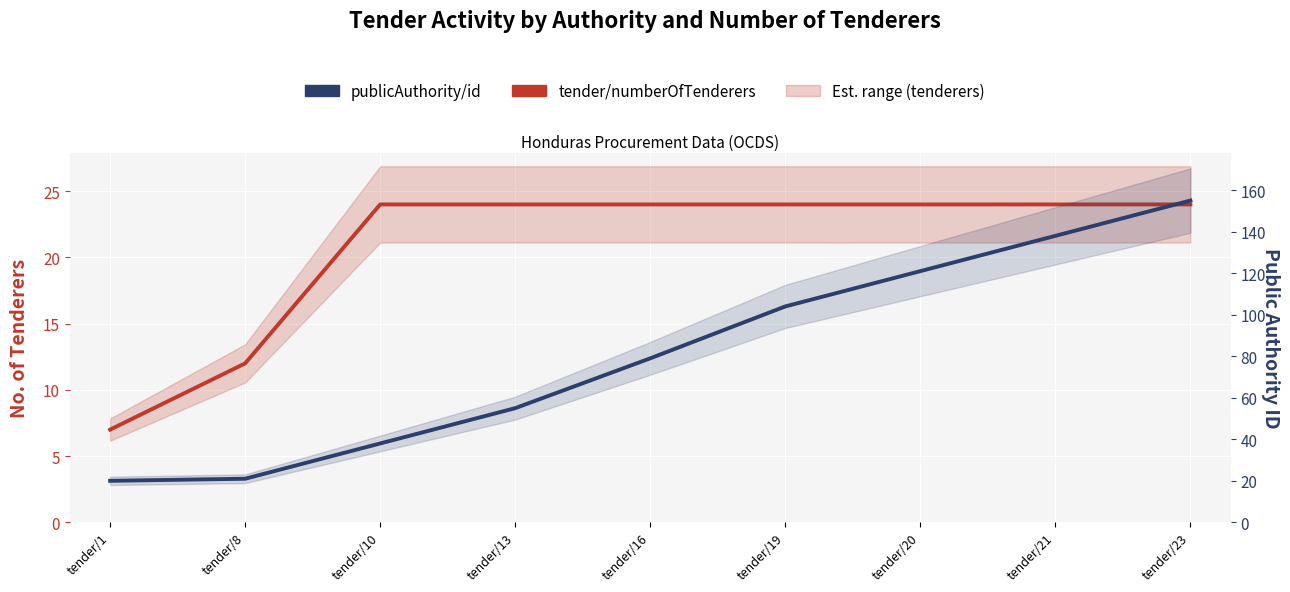

Which series has the largest range (max minus min)?

publicAuthority/id